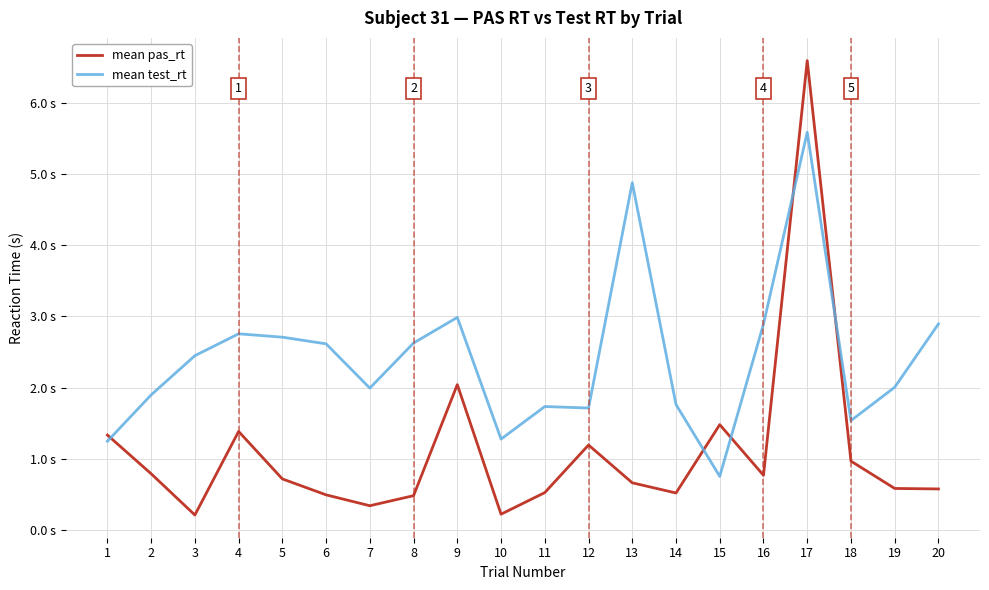

The mean test_rt series shows 0.8 at 7. True or false?

False